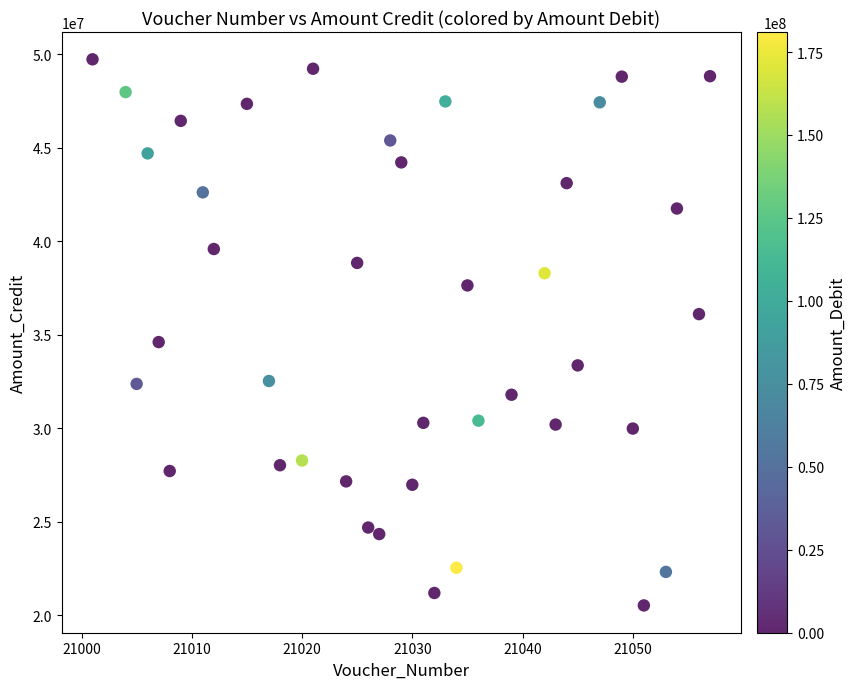

What Y value in the scatter plot is closest to 35126251?

34606707